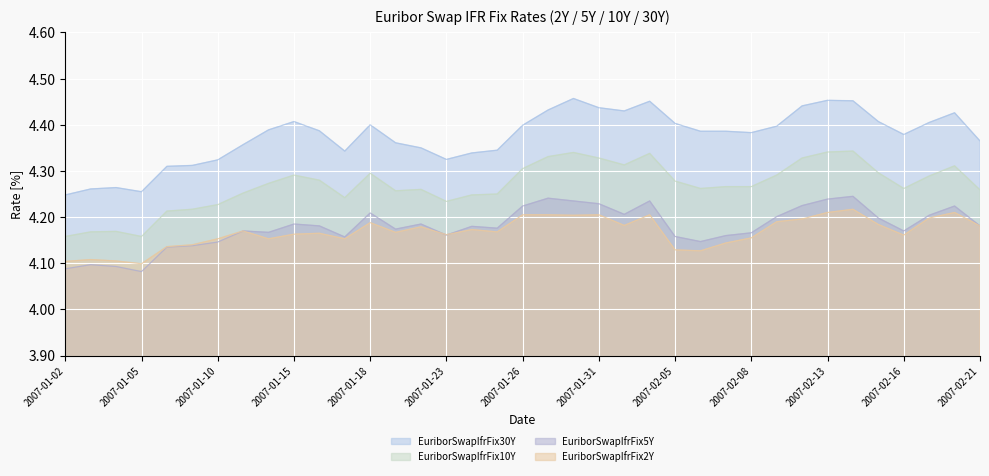

The EuriborSwapIfrFix30Y series shows 2.6 at 2007-01-04. True or false?

False